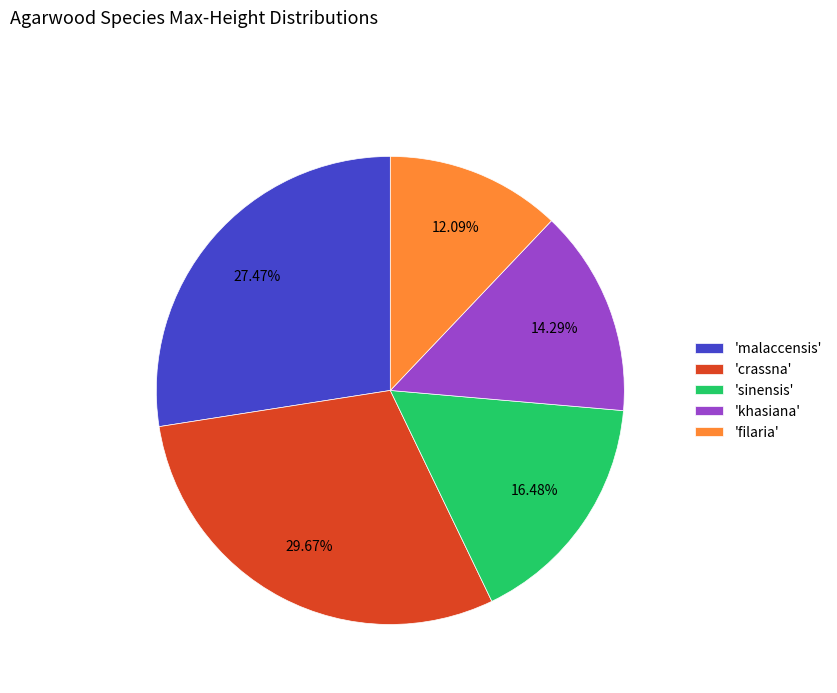

Is there a majority slice in this chart?

No